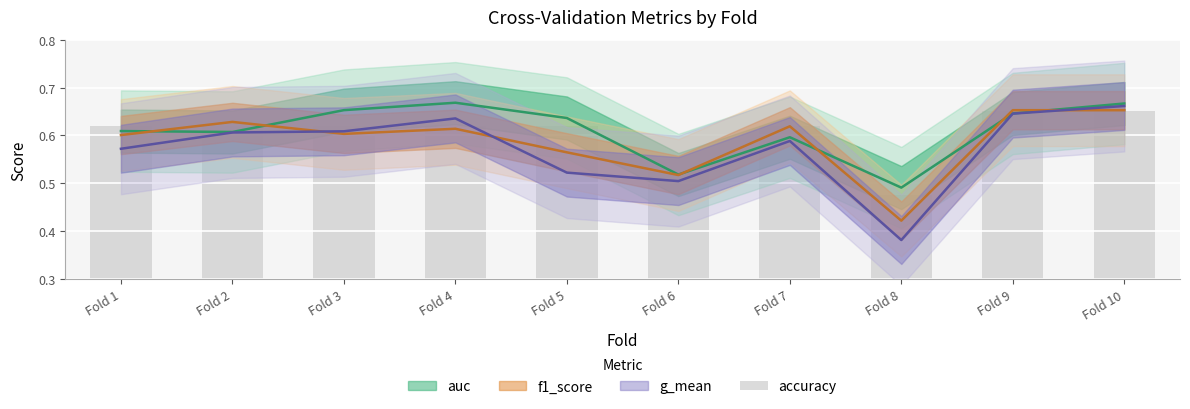

What is the value of the 3rd bar from the left?

0.6